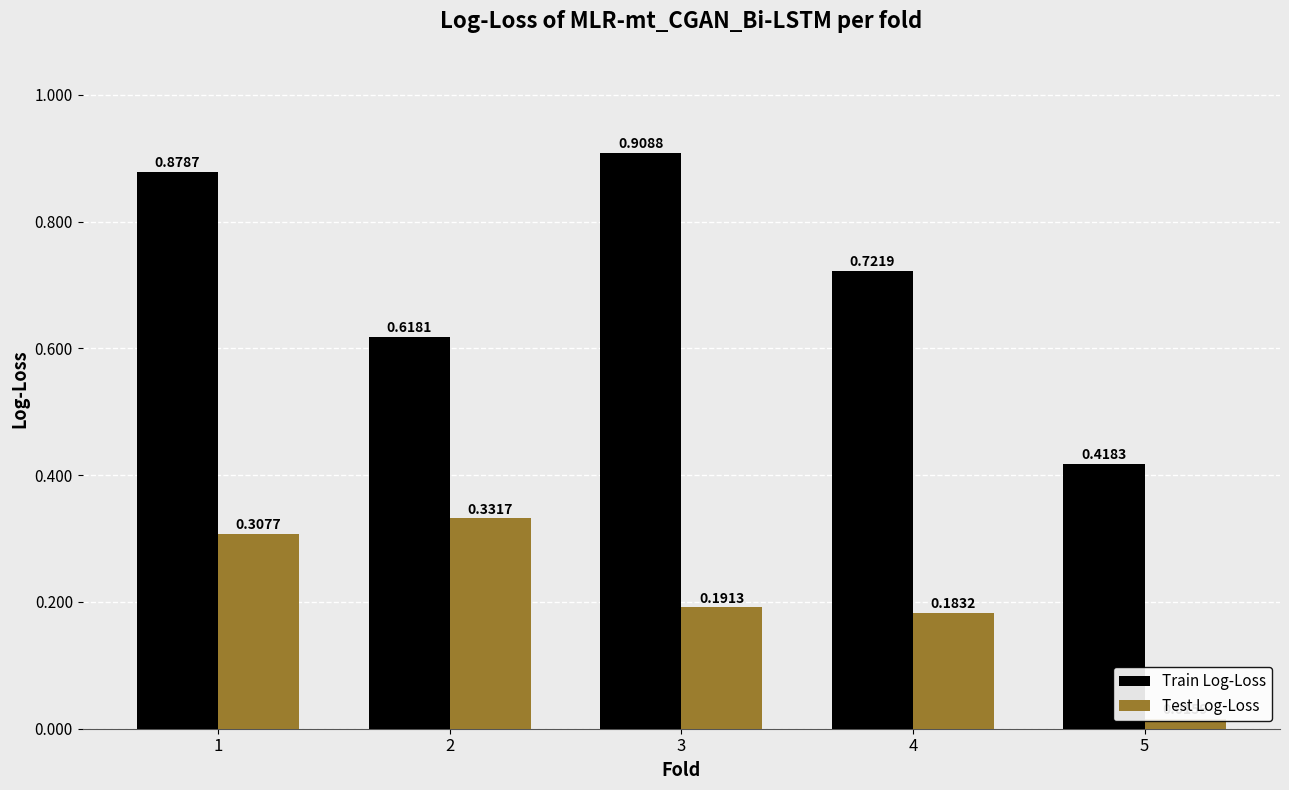

List the series in order of their overall mean, lowest first.

Test Log-Loss, Train Log-Loss